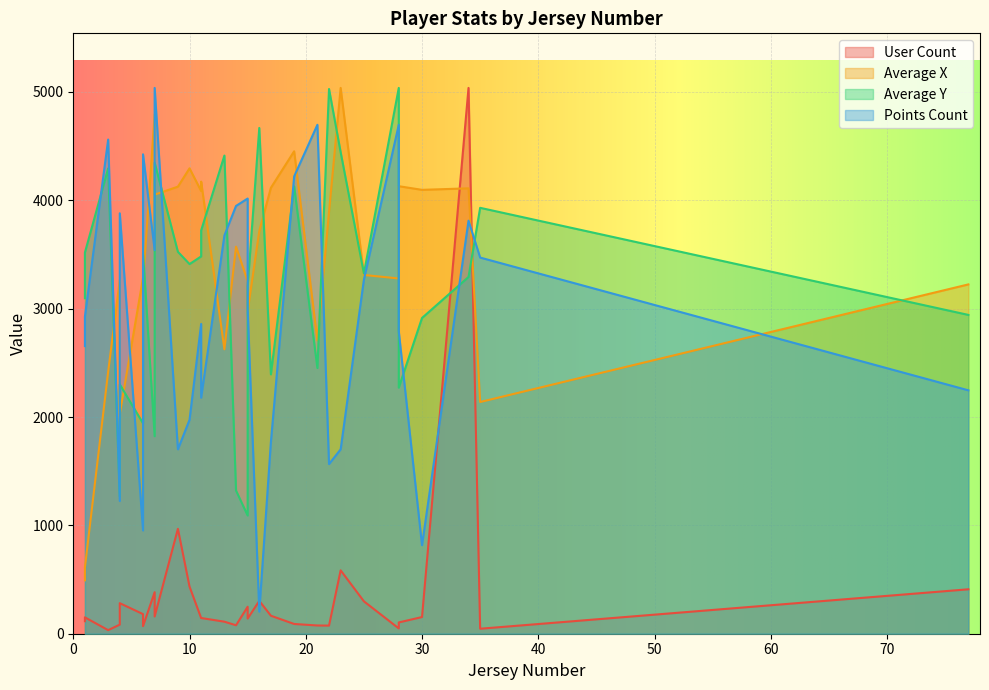

What is the label of the 26th point from the left?

15